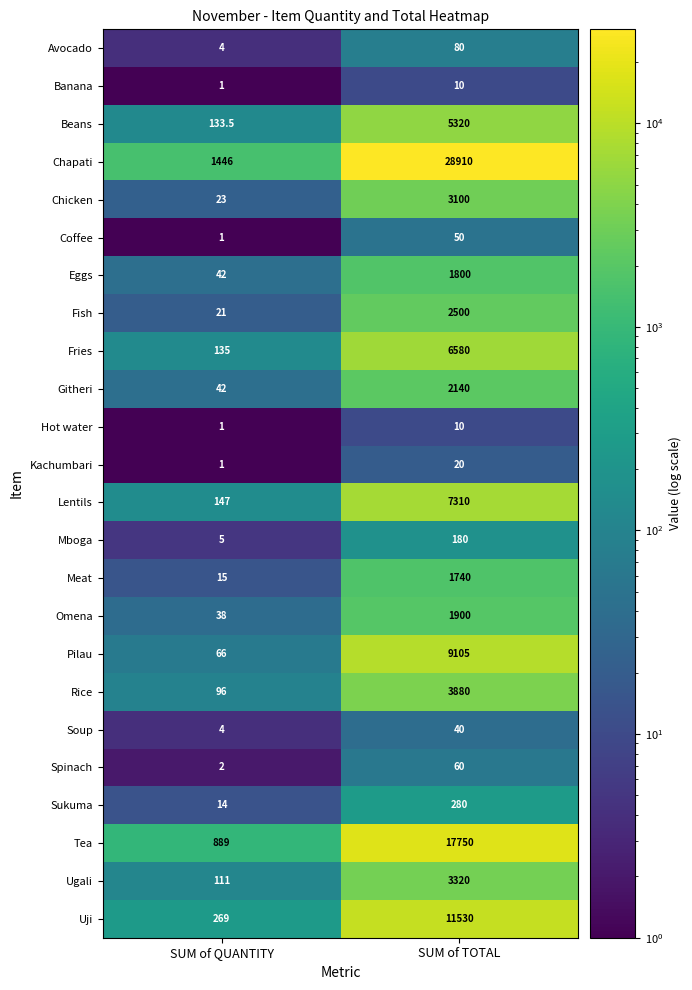

What is the sum of all Pilau values?

9171.0